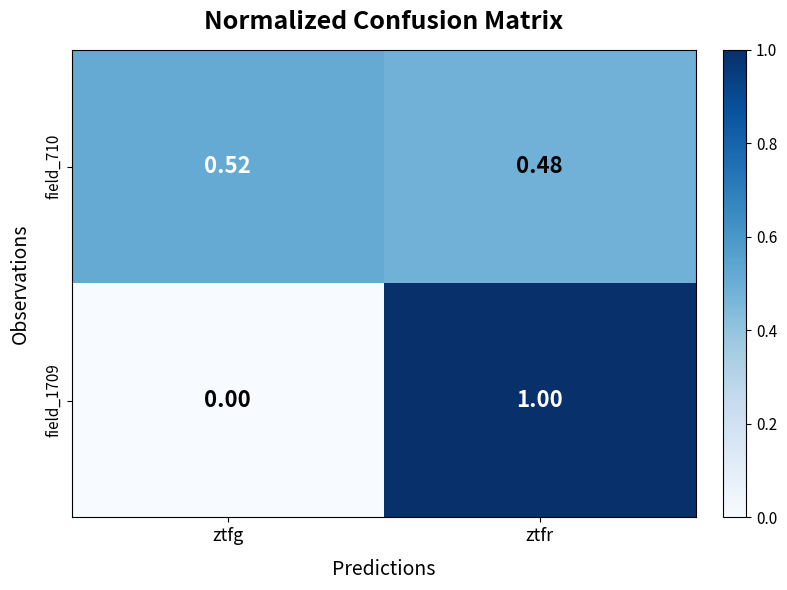

Which category has the lowest value across all series?

ztfg